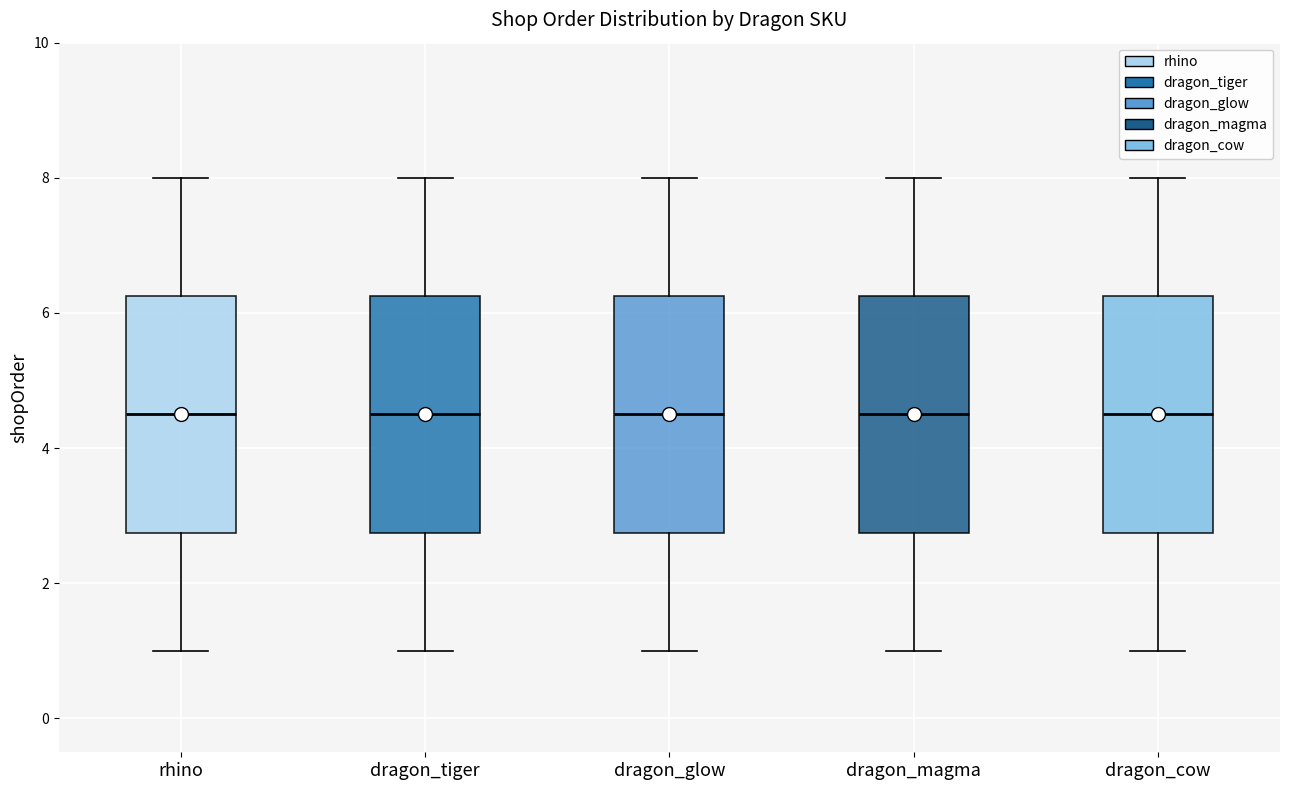

Where does the lower whisker of the box for dragon_tiger end on the y-axis? The values are not printed on the chart, so give them approximately, as read against the axis.

1.0